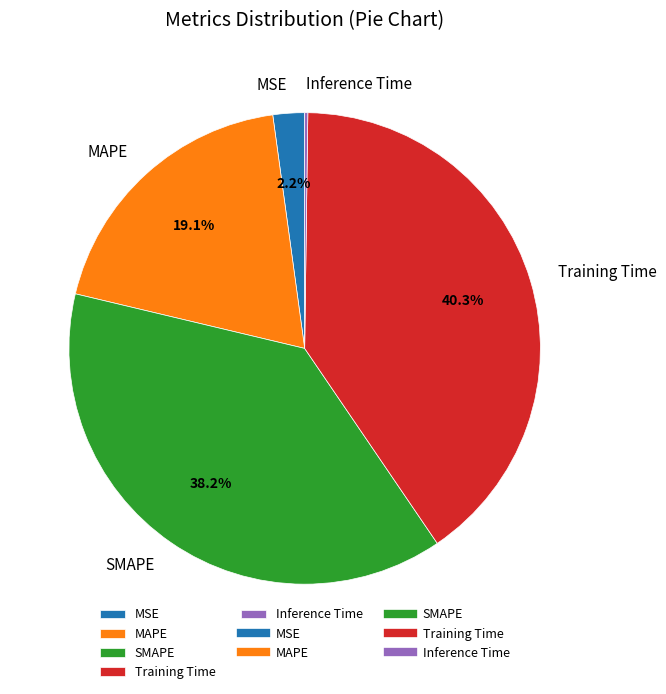

Combined, what portion of the pie is MSE and MAPE?

21.3%